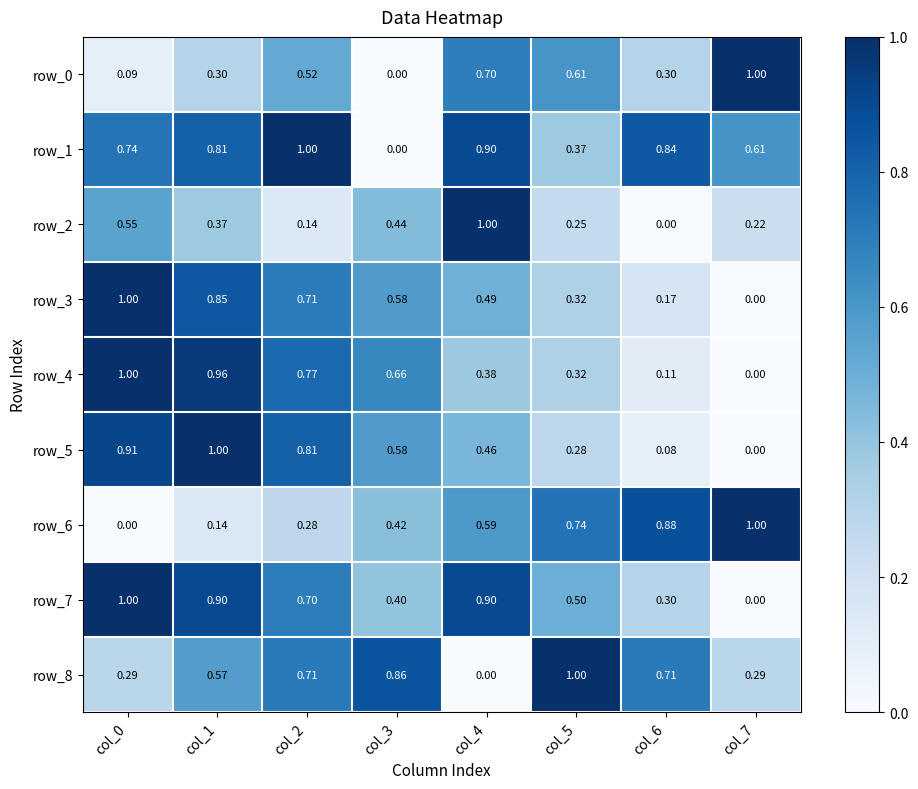

Is the value of row_4 at col_1 greater than the value of row_5 at col_4?

Yes